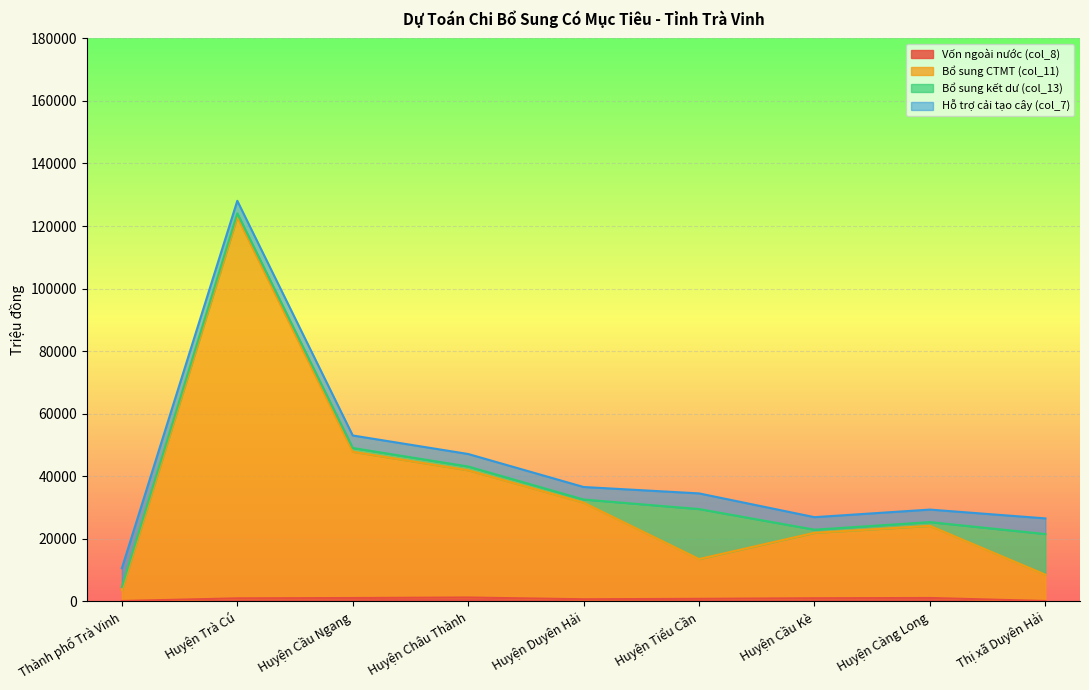

How many interior local peaks does the Bổ sung CTMT (col_11) series have?

2